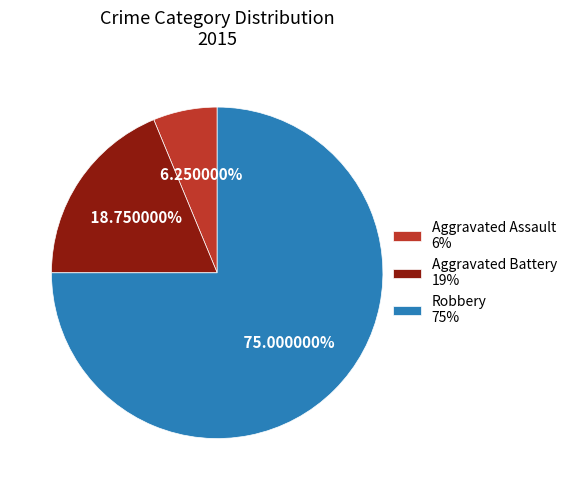

Is it true that Robbery is 75% of the pie?

True